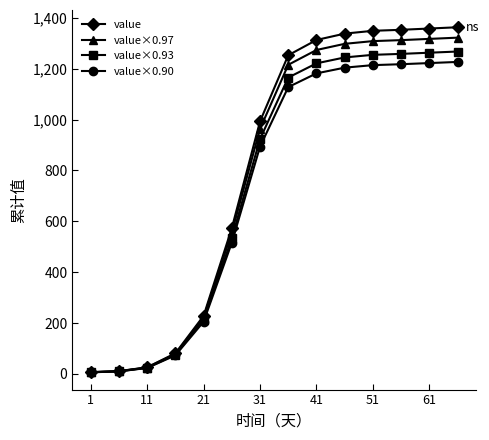

Does the chart display data point markers on the line(s)?

Yes